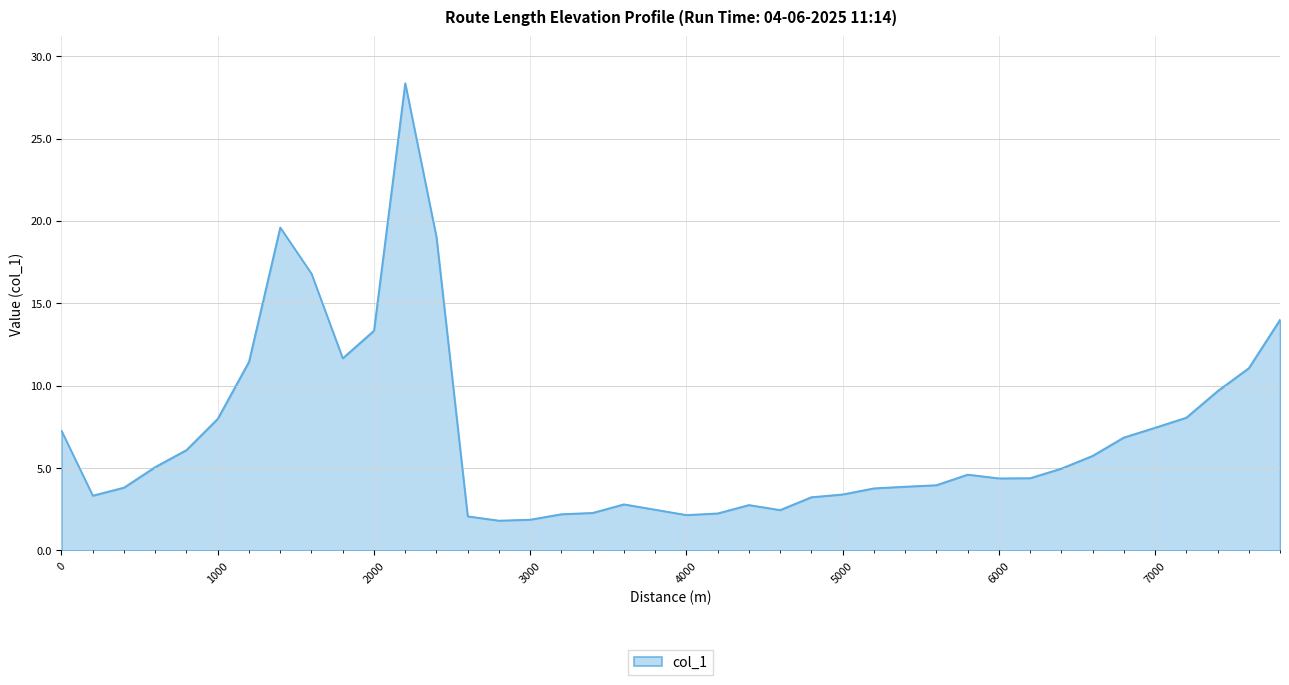

What is the difference between the maximum and minimum values?

26.6